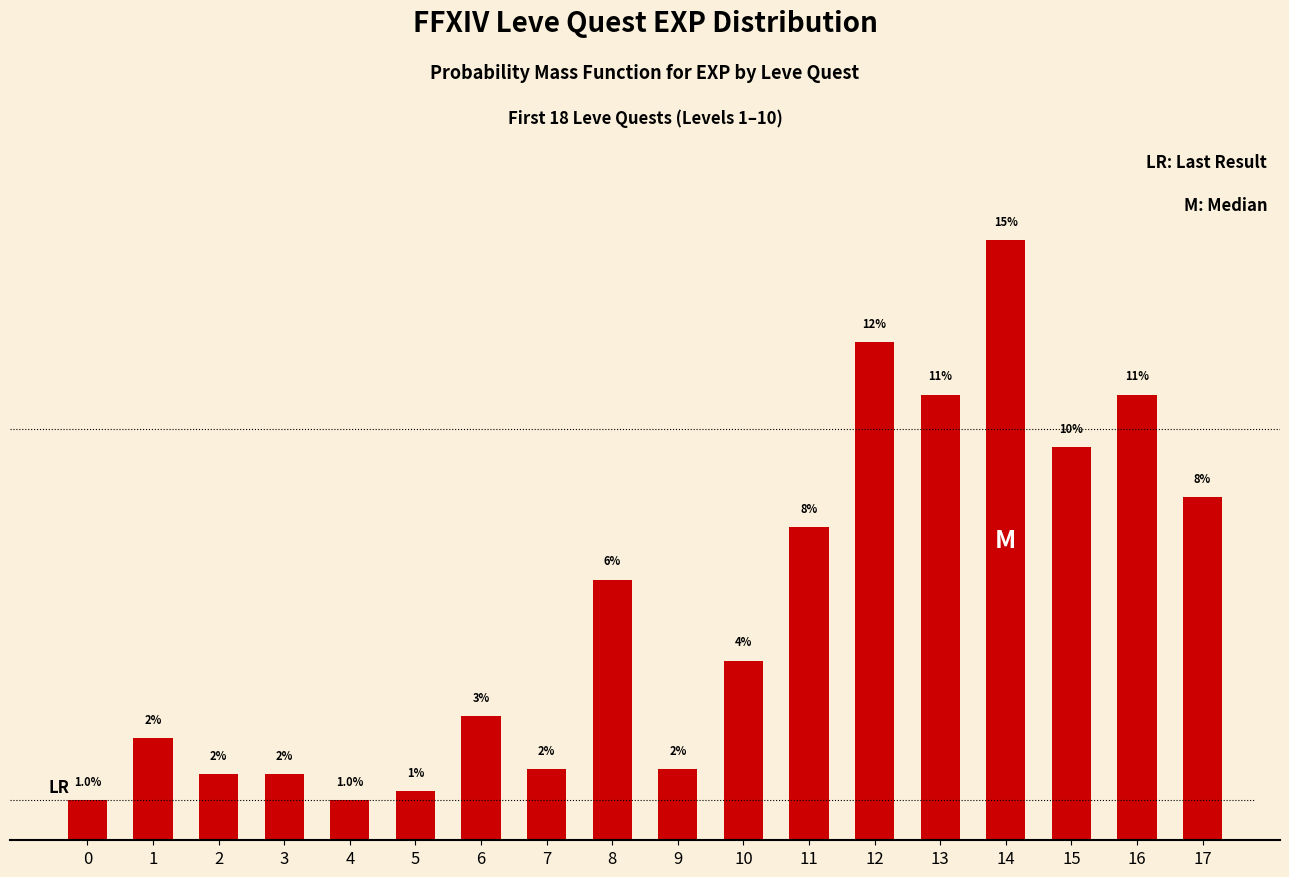

True or false: the data shows 4.9 at 17.

False